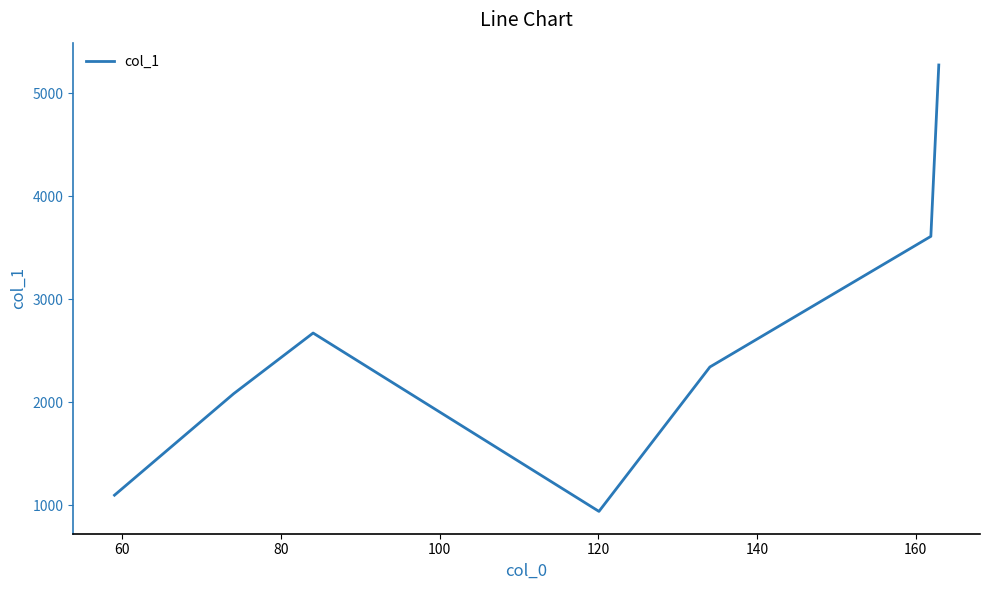

How many values are below 2341?

3